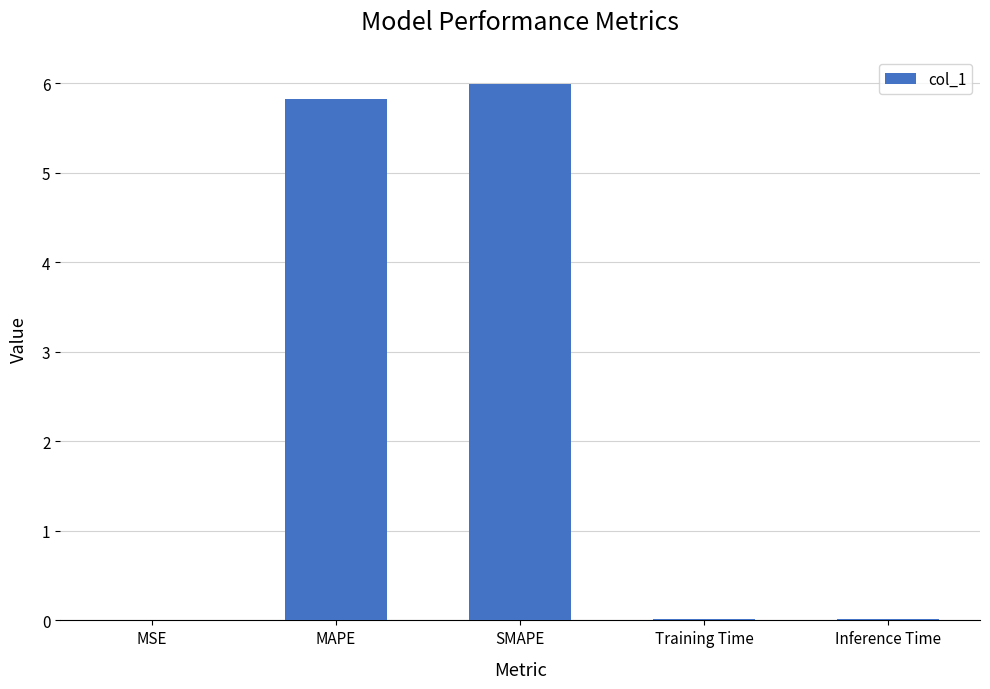

Are the bars horizontal?

No